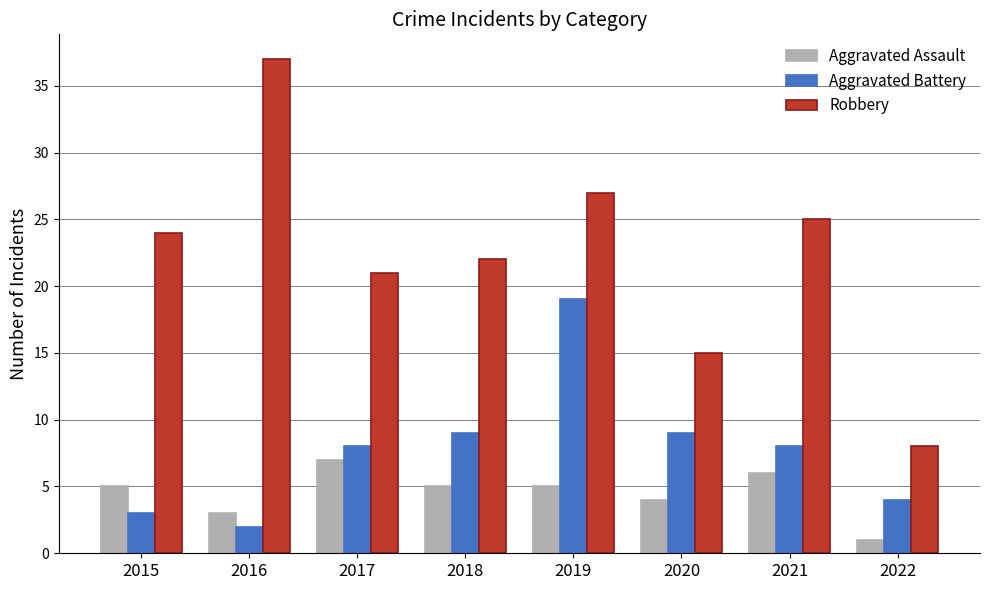

Reading left to right, transcribe all the data shown in this chart.

Aggravated Assault: 2015=5	2016=3	2017=7	2018=5	2019=5	2020=4	2021=6	2022=1
Aggravated Battery: 2015=3	2016=2	2017=8	2018=9	2019=19	2020=9	2021=8	2022=4
Robbery: 2015=24	2016=37	2017=21	2018=22	2019=27	2020=15	2021=25	2022=8